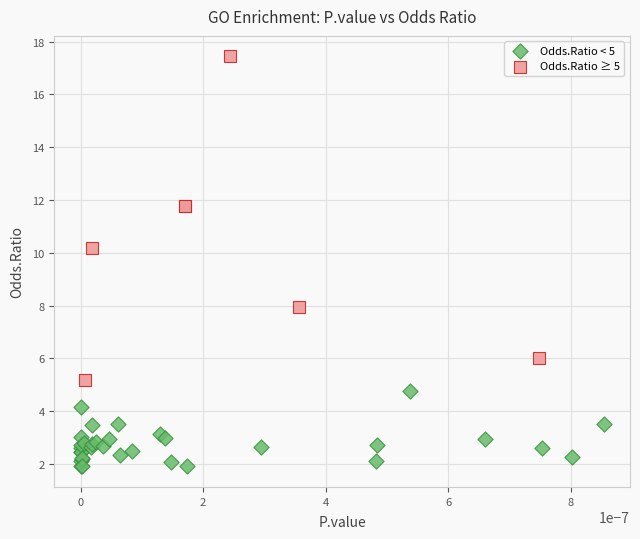

Which series contains the lowest Y value?

Odds.Ratio < 5